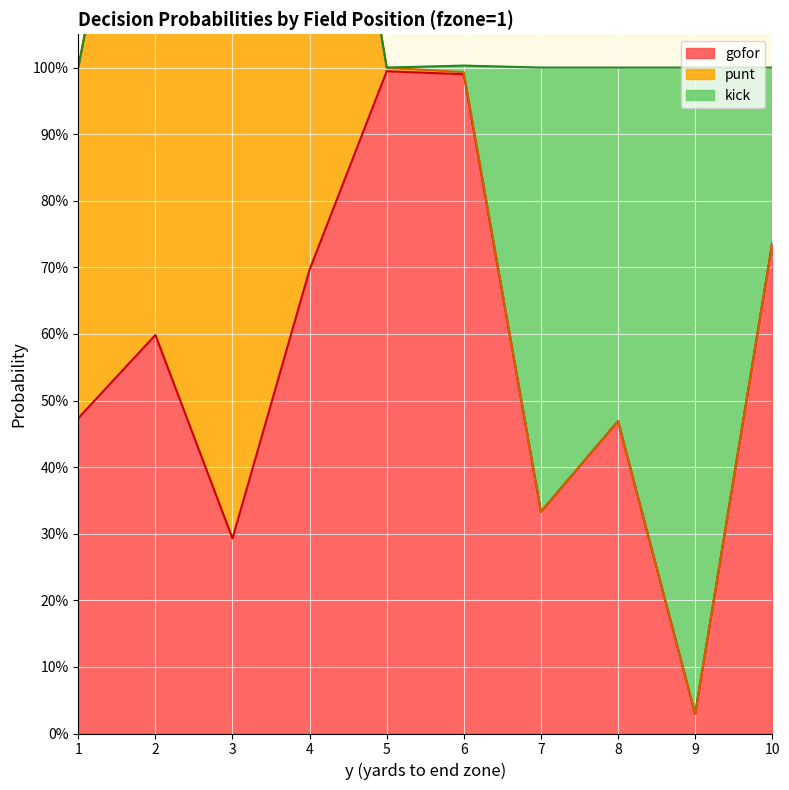

Which series has the largest total across all categories?

gofor